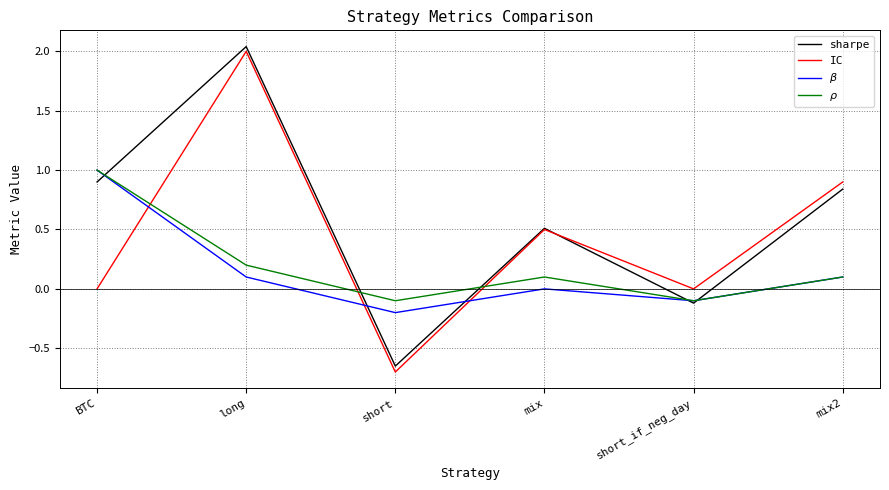

In $\beta$, how many points are lower than both neighbors (excluding endpoints)?

2